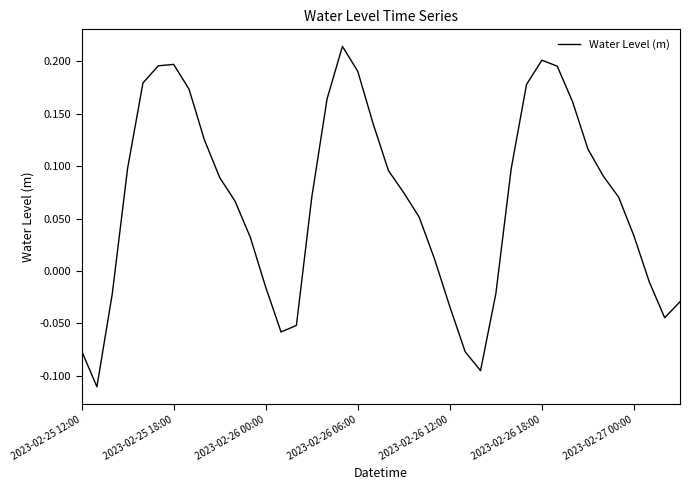

What is the difference between the maximum and minimum values?

0.3